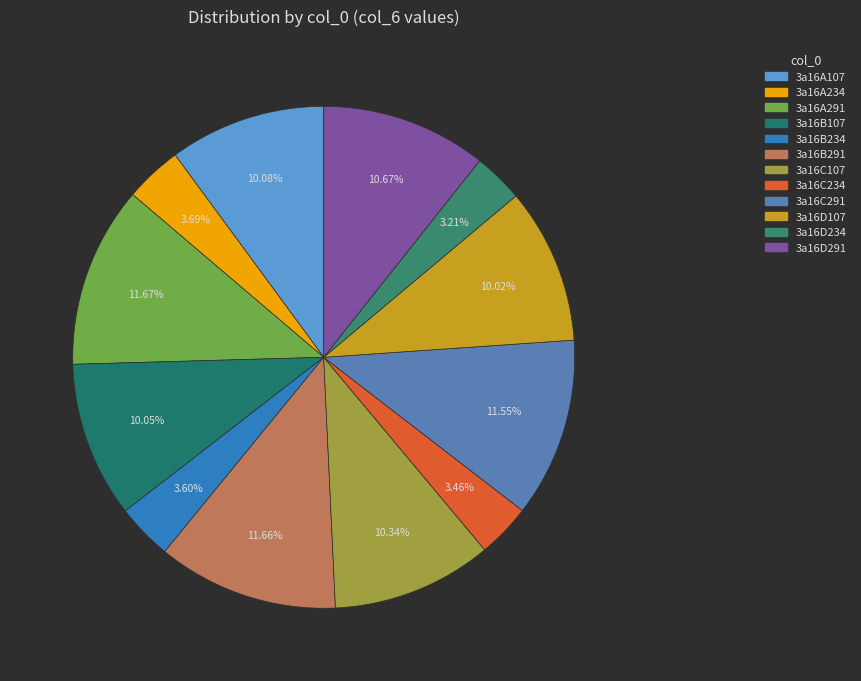

Does any single category account for the majority?

No